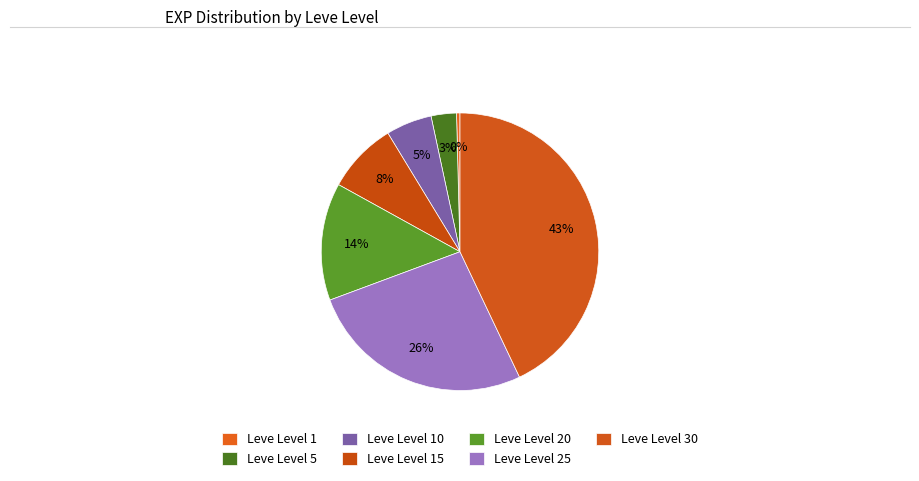

What percentage is the Leve Level 20 slice, to the nearest percent?

14%